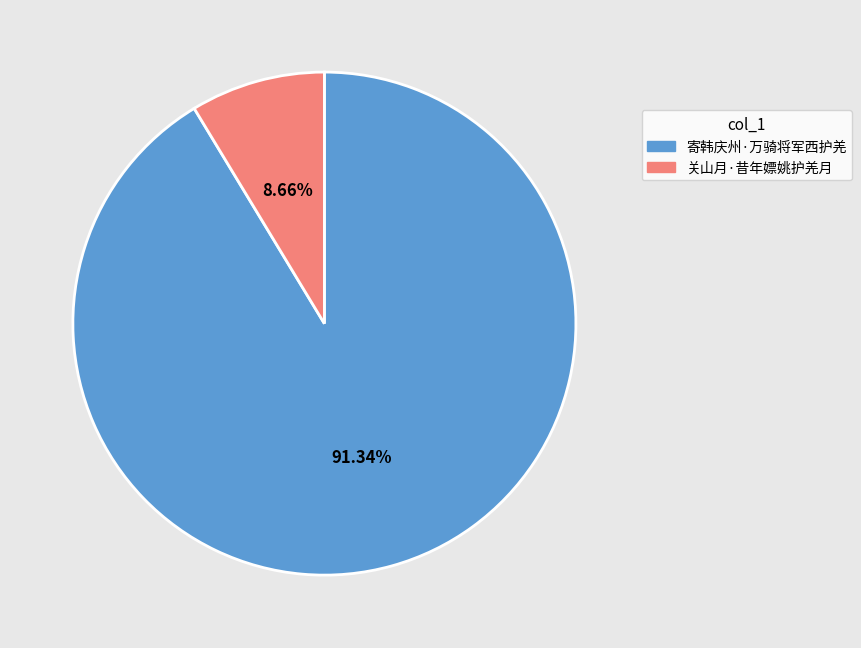

How many slices are in this pie chart?

2